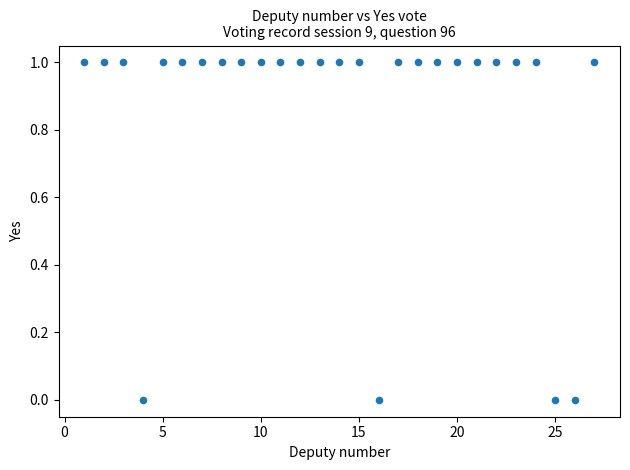

What is the range of X values (max minus min)?

26